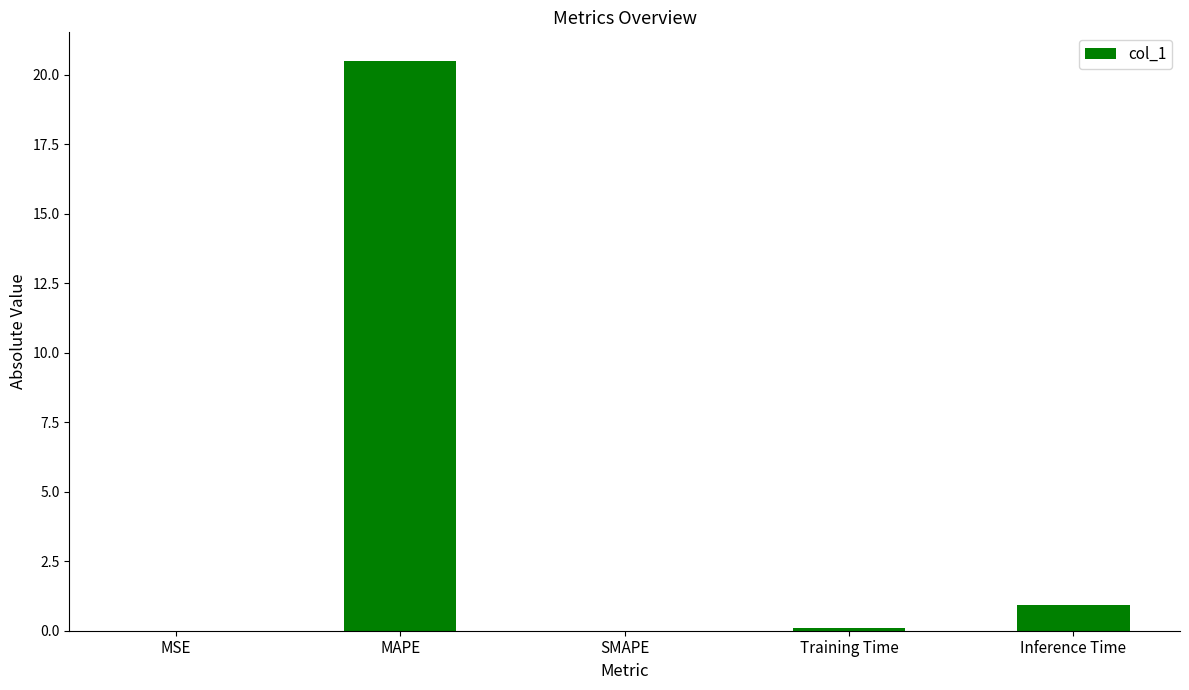

At which label is the value closest to 10?

Inference Time